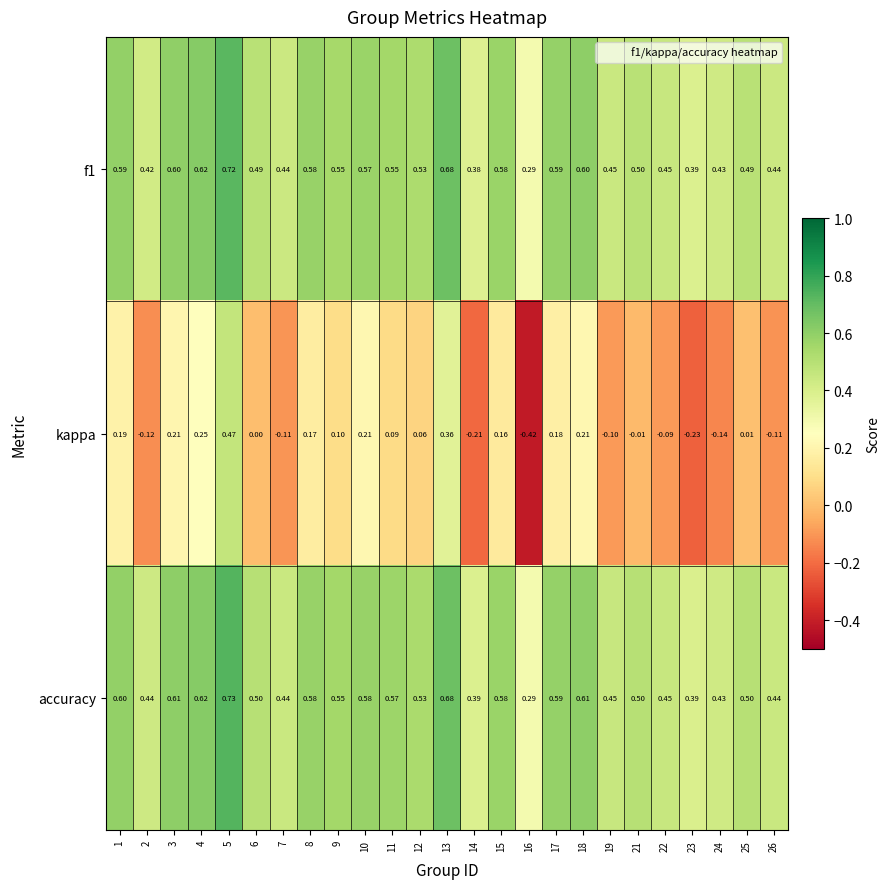

Rank the series by their maximum value, from highest to lowest.

accuracy, f1, kappa